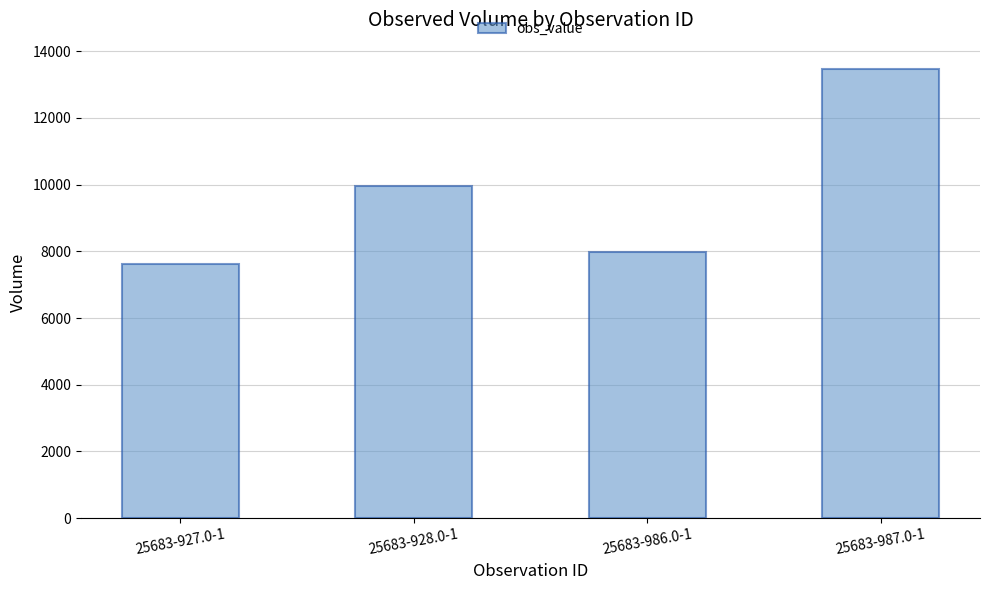

What is the difference between the maximum and second lowest values?

5490